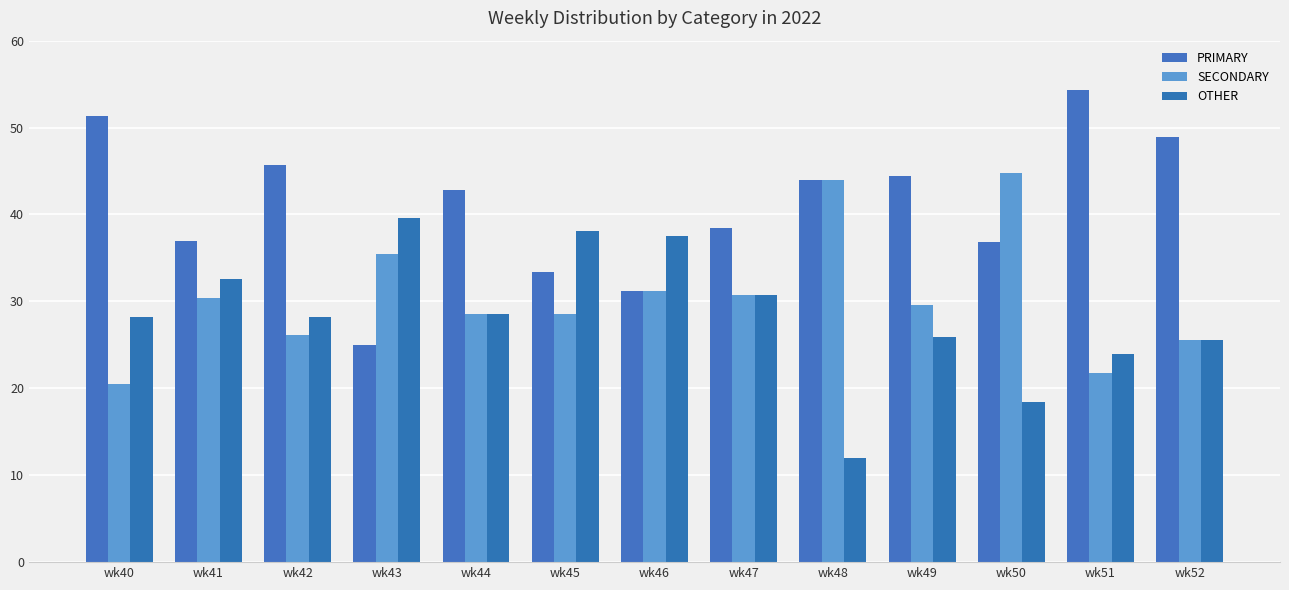

What is the value of the SECONDARY bar at the 3rd from the left?

26.1